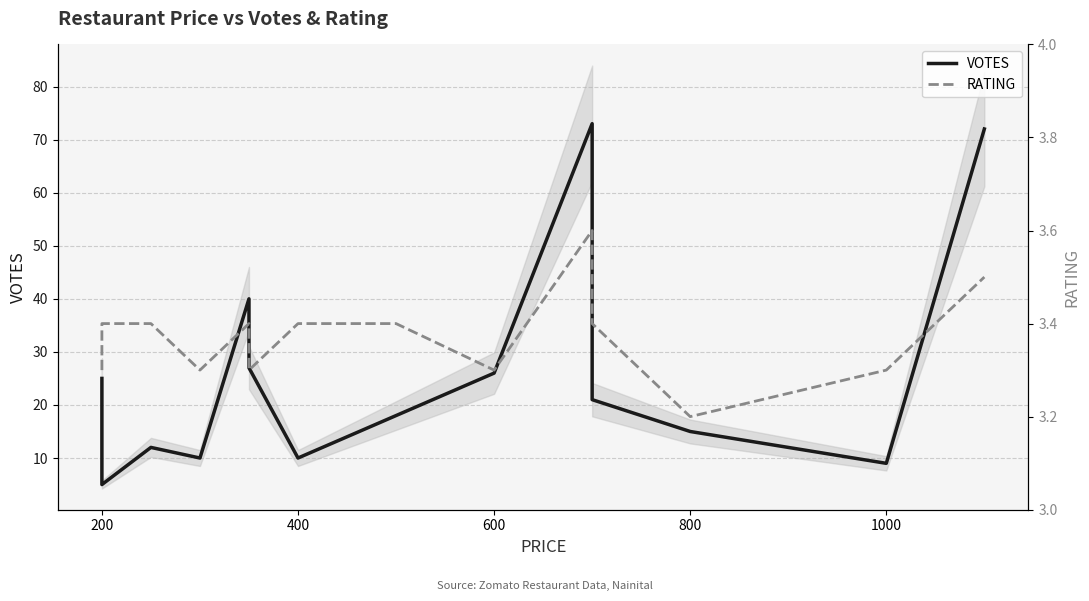

True or false: RATING and VOTES intersect in this chart.

False